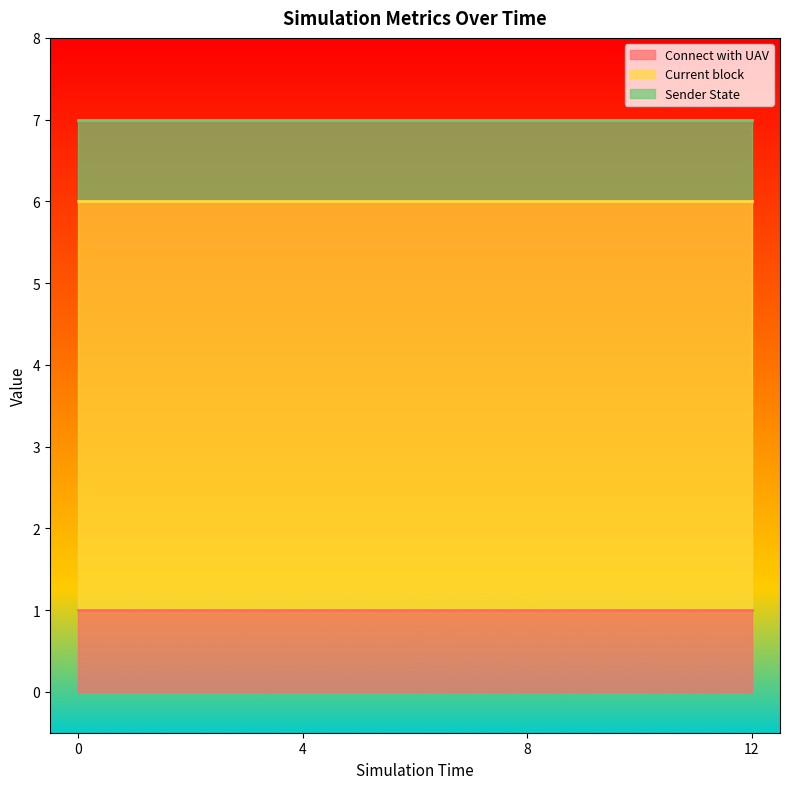

Rank the series at 8 from highest to lowest value.

Current block, Connect with UAV, Sender State